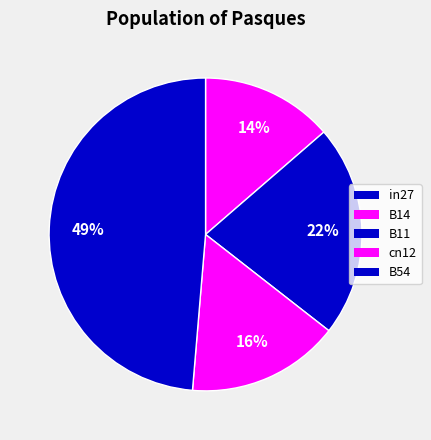

What percentage is the cn12 slice, to the nearest percent?

16%